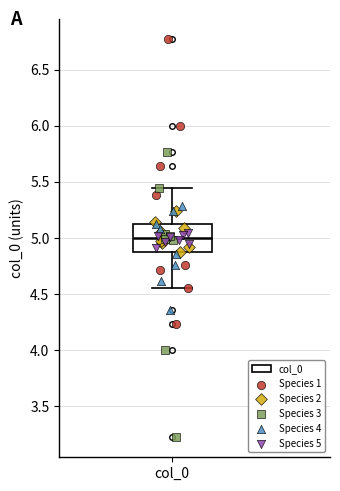

Read this box plot against the y-axis: the position of the median line, the range covered by the box, and the ends of both whiskers. The values are not printed on the chart, so give them approximately, as read against the axis.

median 5.00, box 4.85 to 5.15, whiskers 4.55 to 5.45